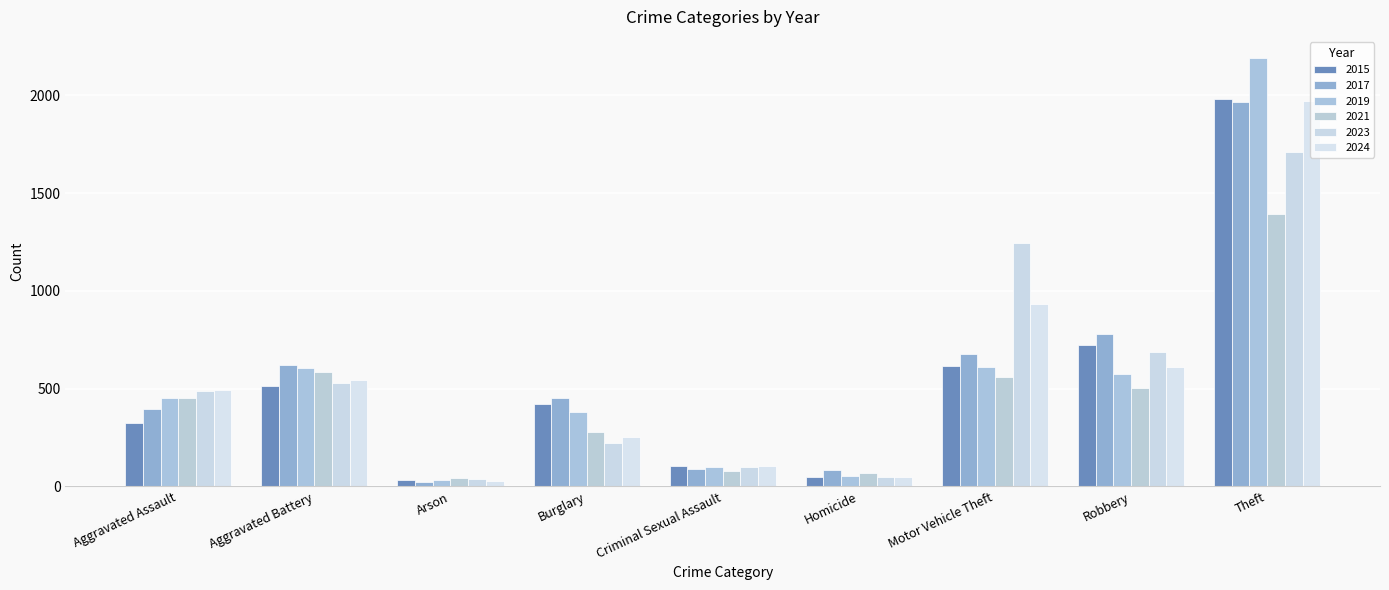

Rank the series by their maximum value, from lowest to highest.

2021, 2023, 2017, 2024, 2015, 2019